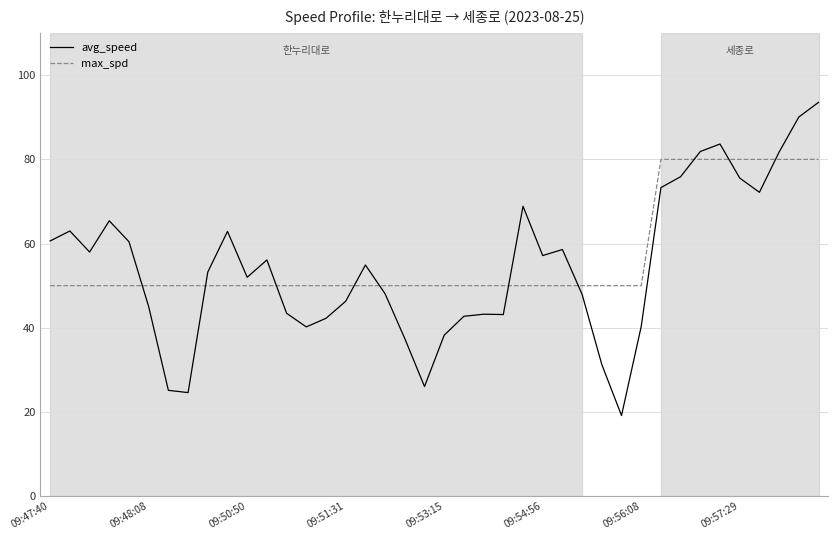

Which series has the widest spread of values?

avg_speed